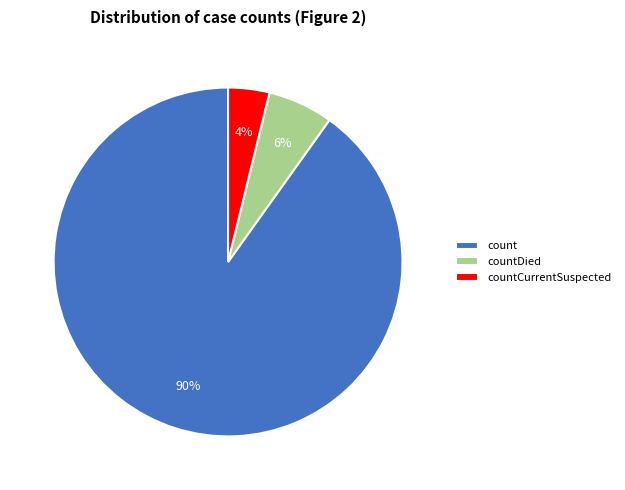

To the nearest percent, what is the average slice percentage?

33%